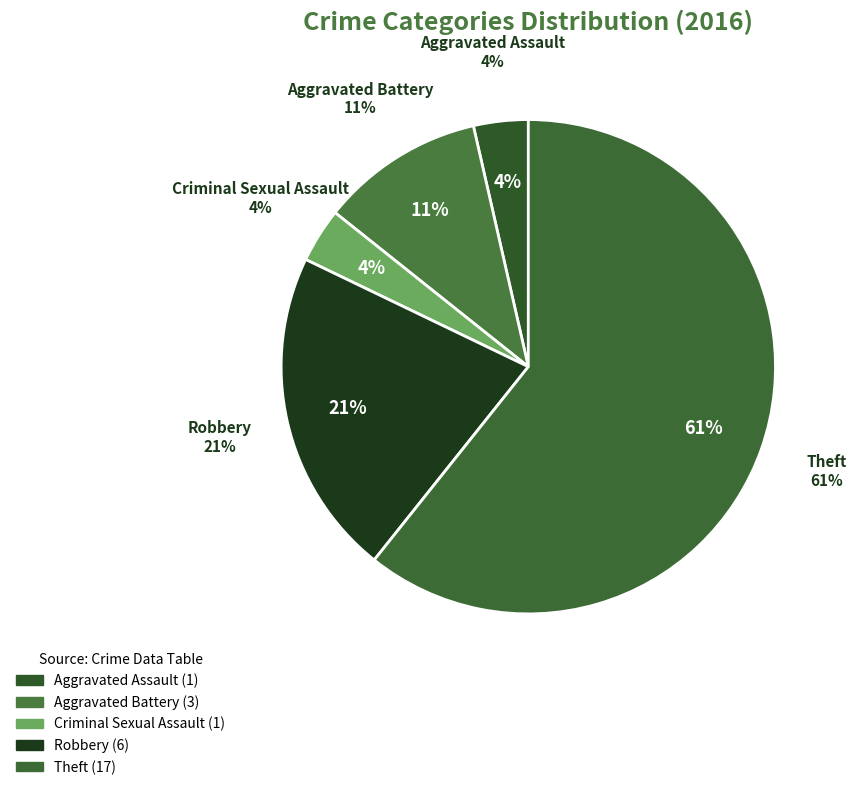

To the nearest percent, what portion does Criminal Sexual Assault represent?

4%